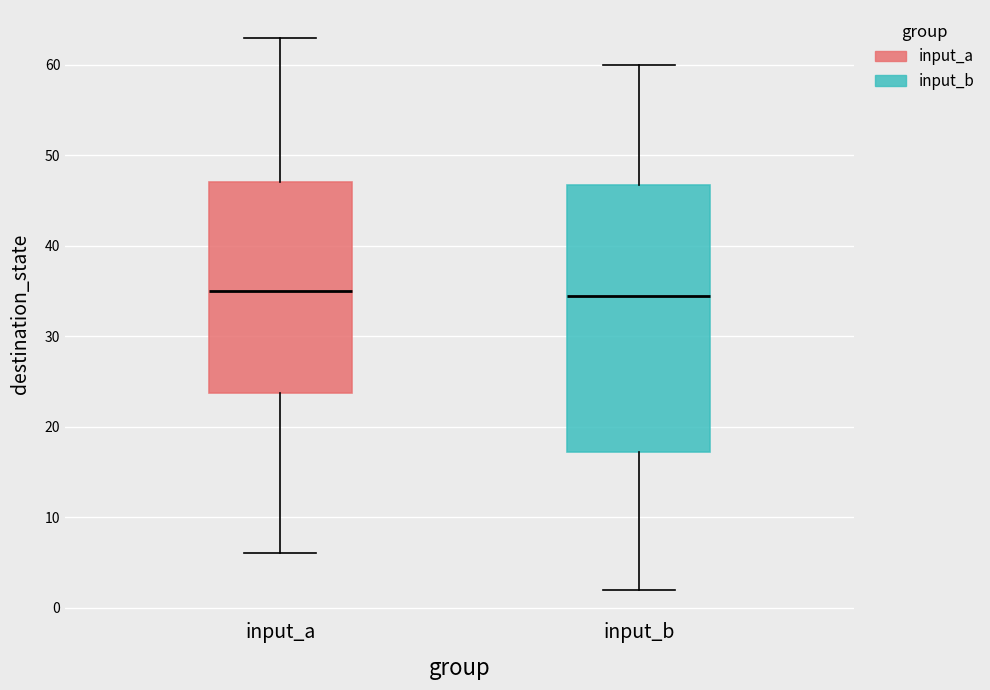

Where is the upper edge of the box for input_b on the y-axis? The values are not printed on the chart, so give them approximately, as read against the axis.

47